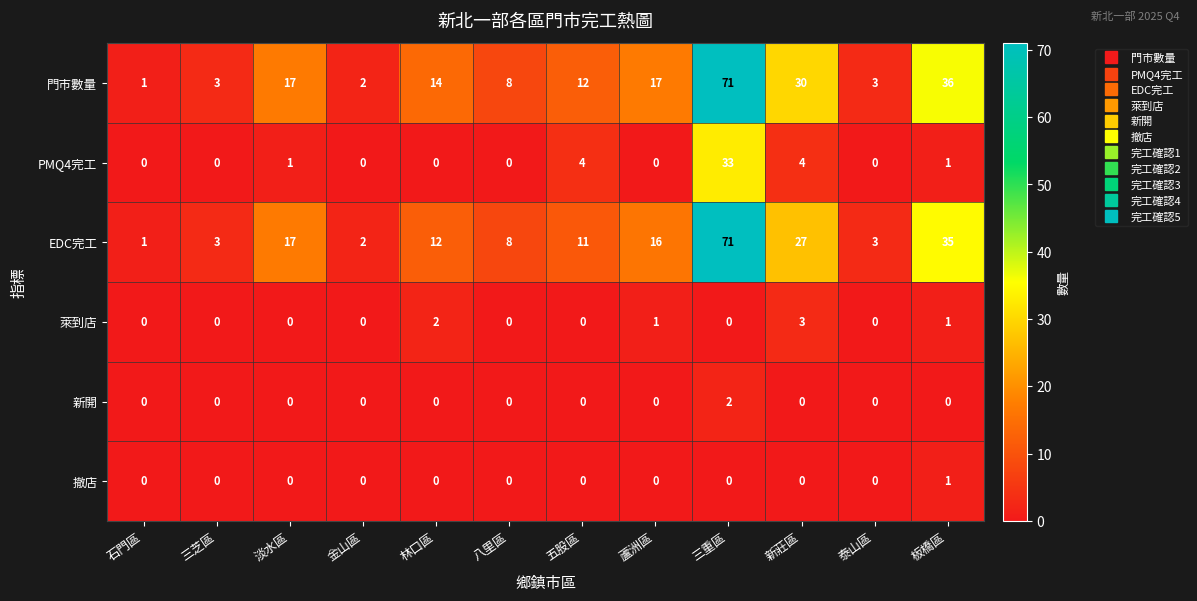

What is the sum of the 門市數量 values at 蘆洲區 and 五股區?

29